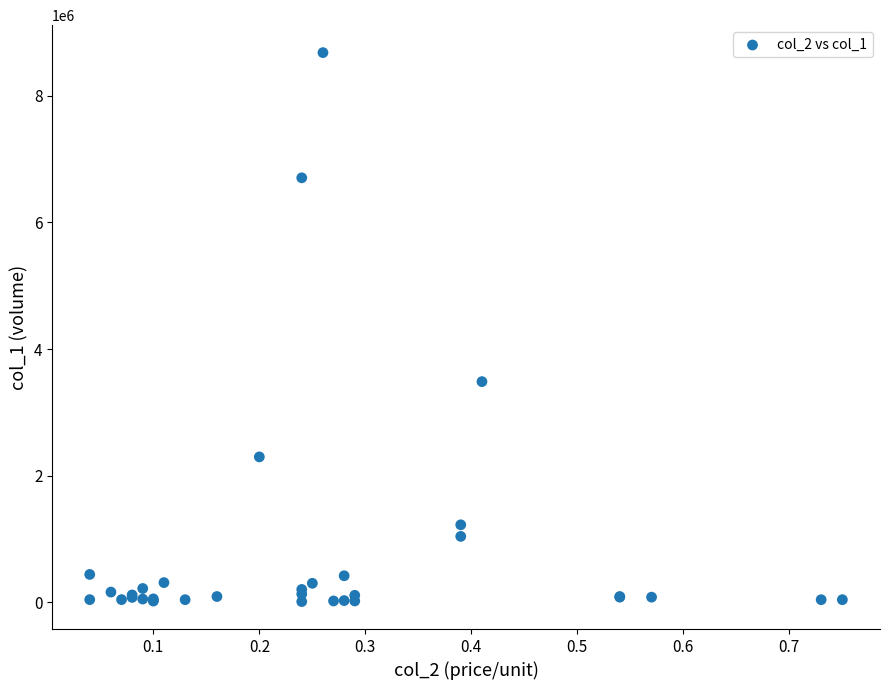

What Y value in the scatter plot is closest to 4346500?

3485000